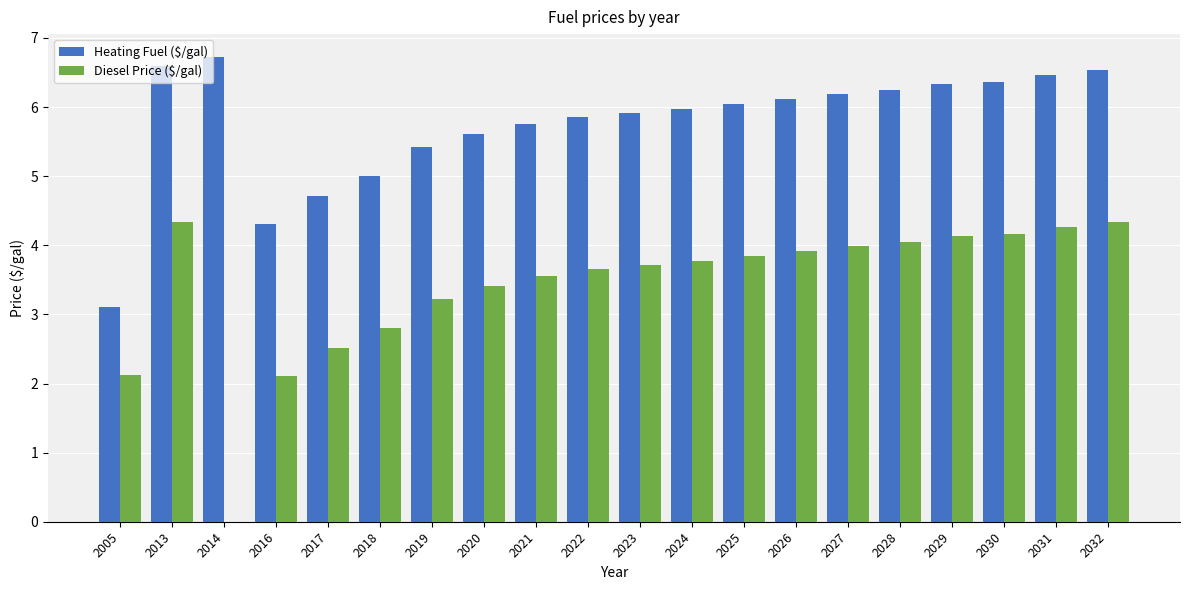

Which series has the largest total across all categories?

Heating Fuel ($/gal)